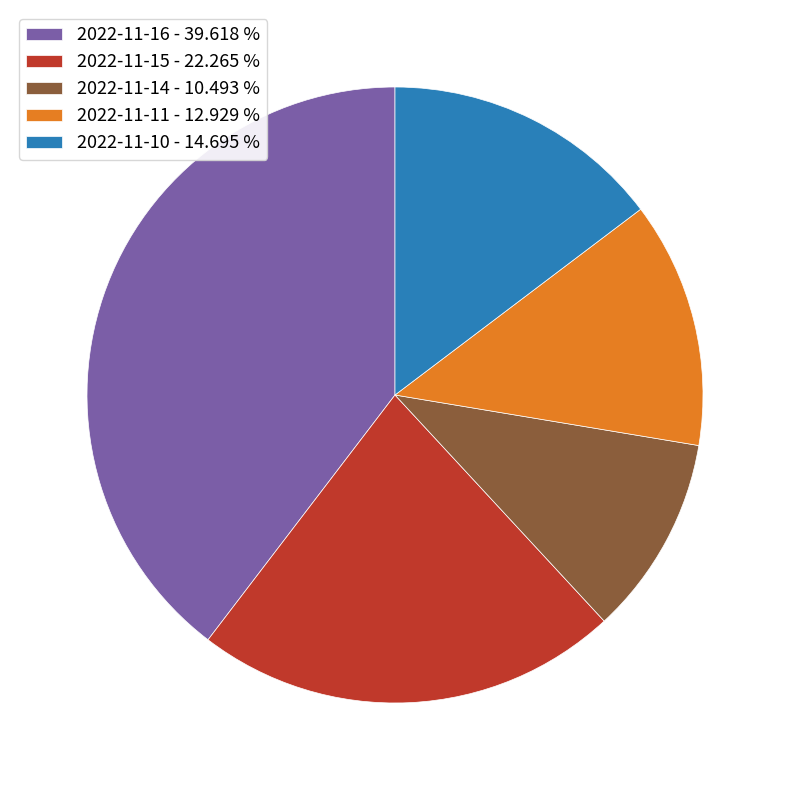

Which slice is the smallest?

2022-11-14